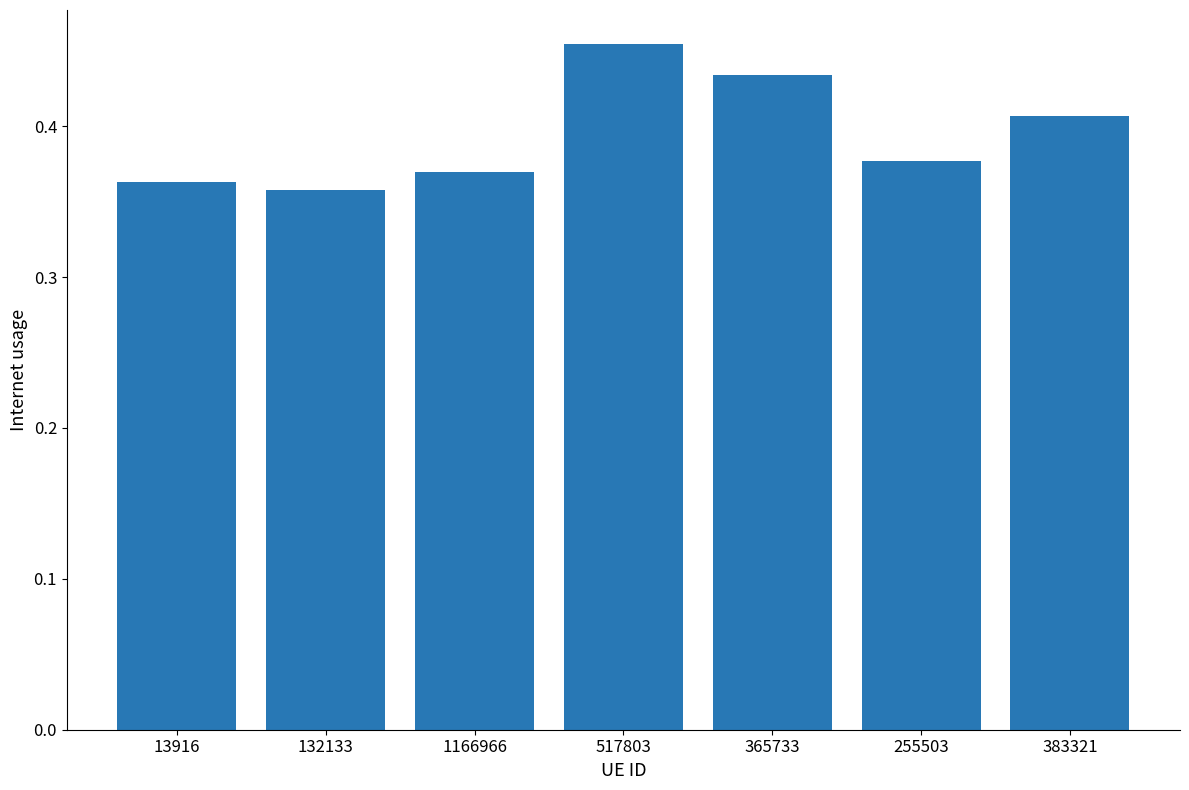

How many distinct data groups are displayed?

1